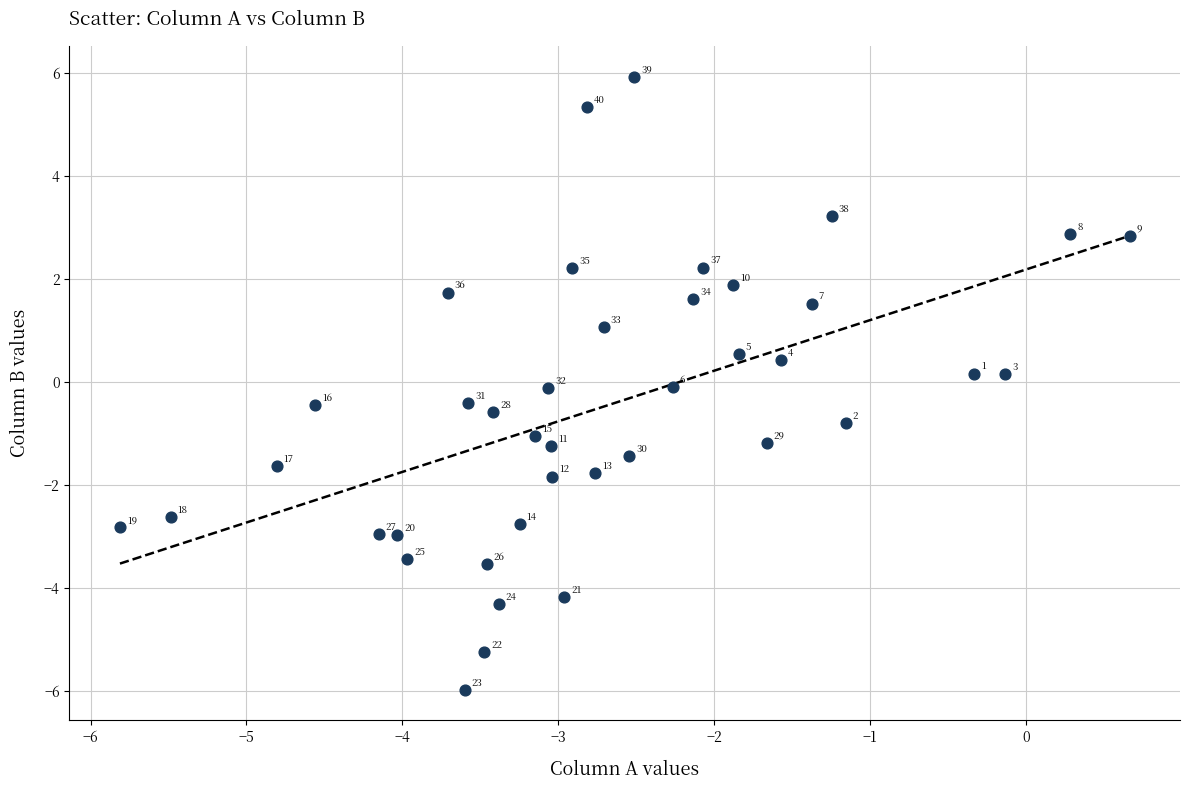

What is the range of Y values (max minus min)?

11.9